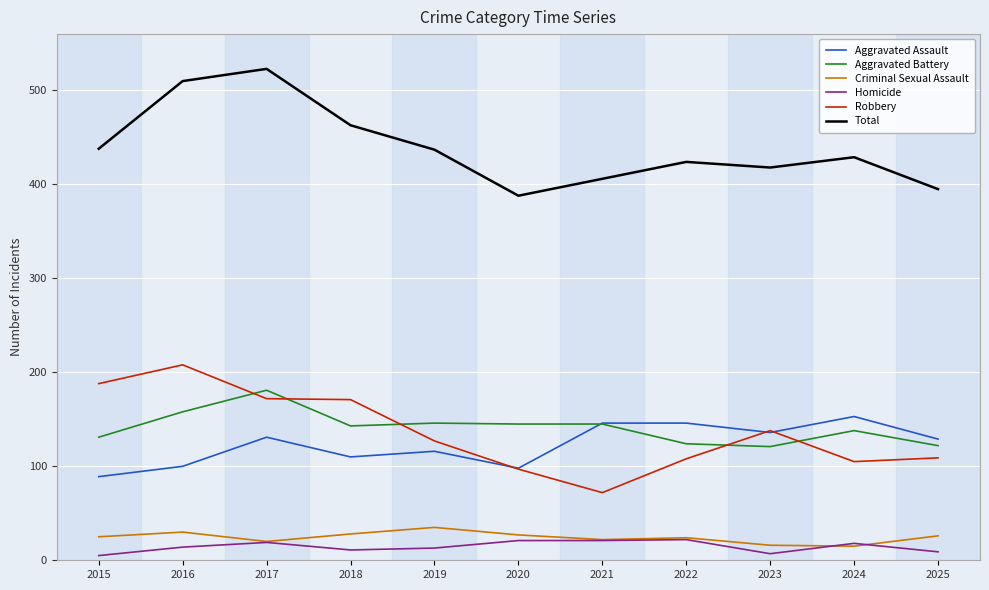

The value of Robbery at 2023 is 138. True or false?

True